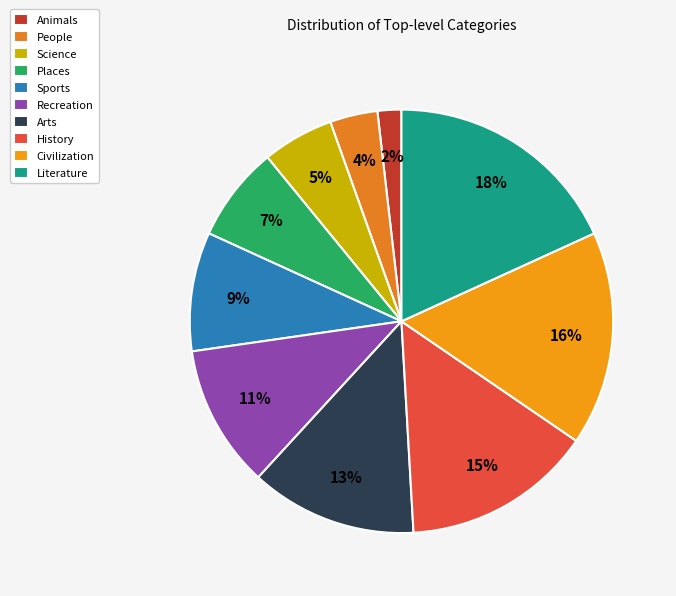

What is the ratio of the value at Civilization to the value at Literature?

0.9